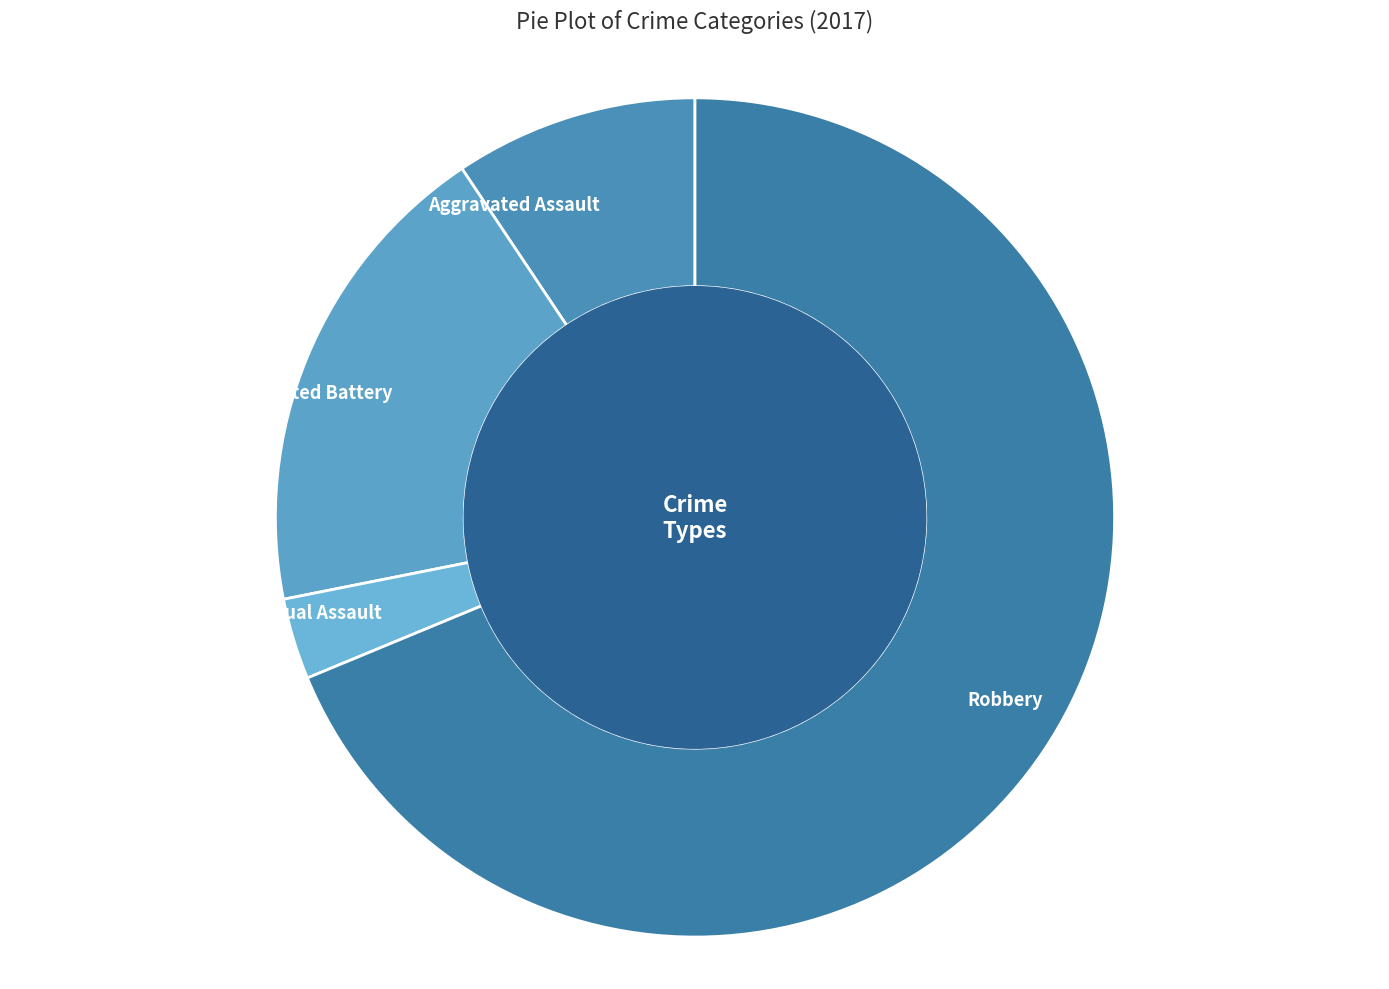

Which category has the biggest portion of the pie?

Robbery